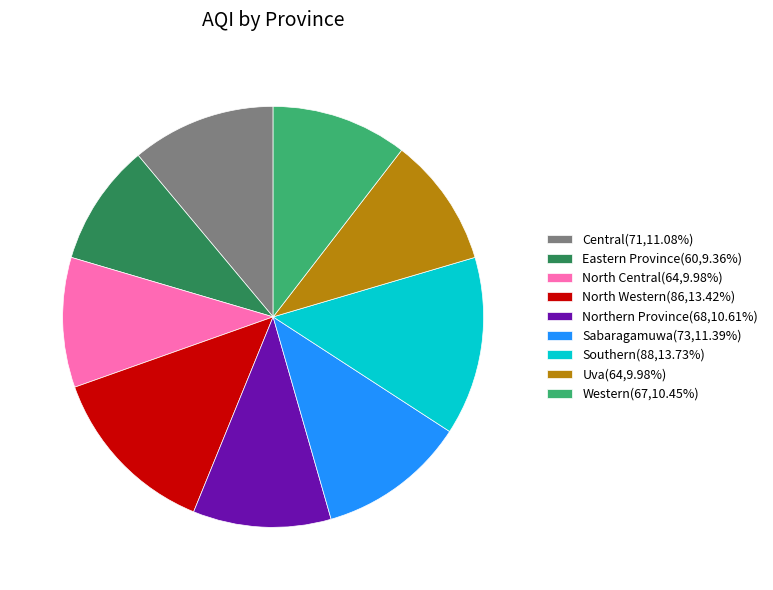

Is there any slice that represents more than half of the pie?

No